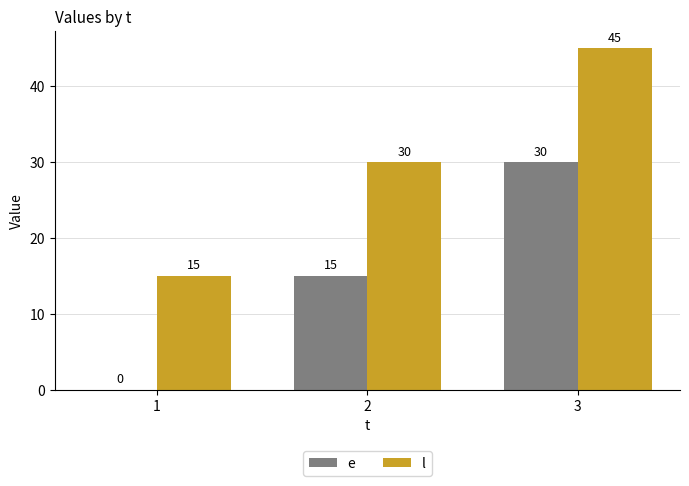

Reading left to right, what are all the values shown in this chart?

e: 0	15	30
l: 15	30	45